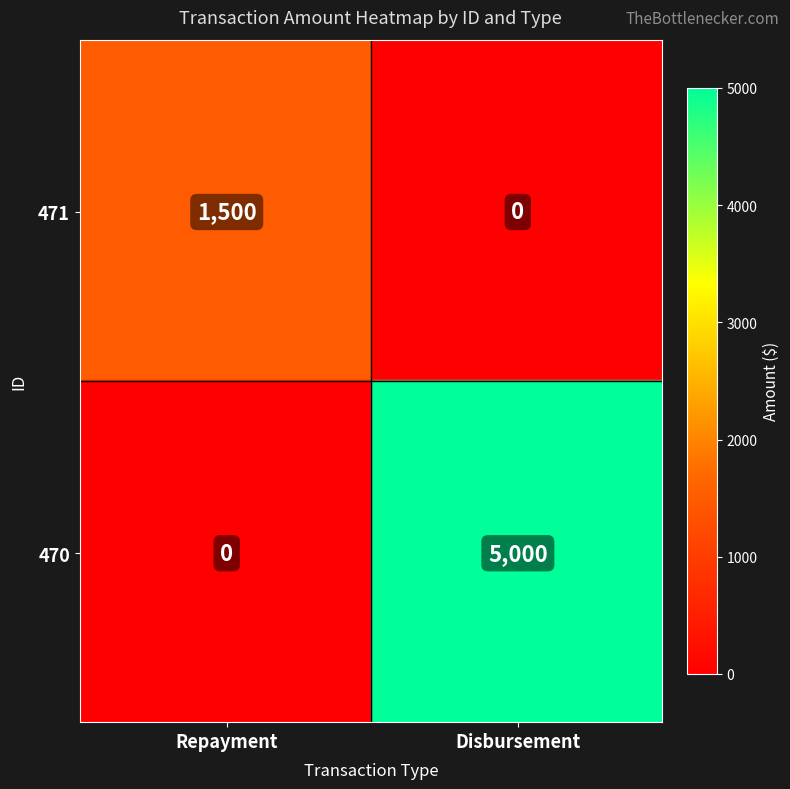

Which series has the largest range (max minus min)?

470